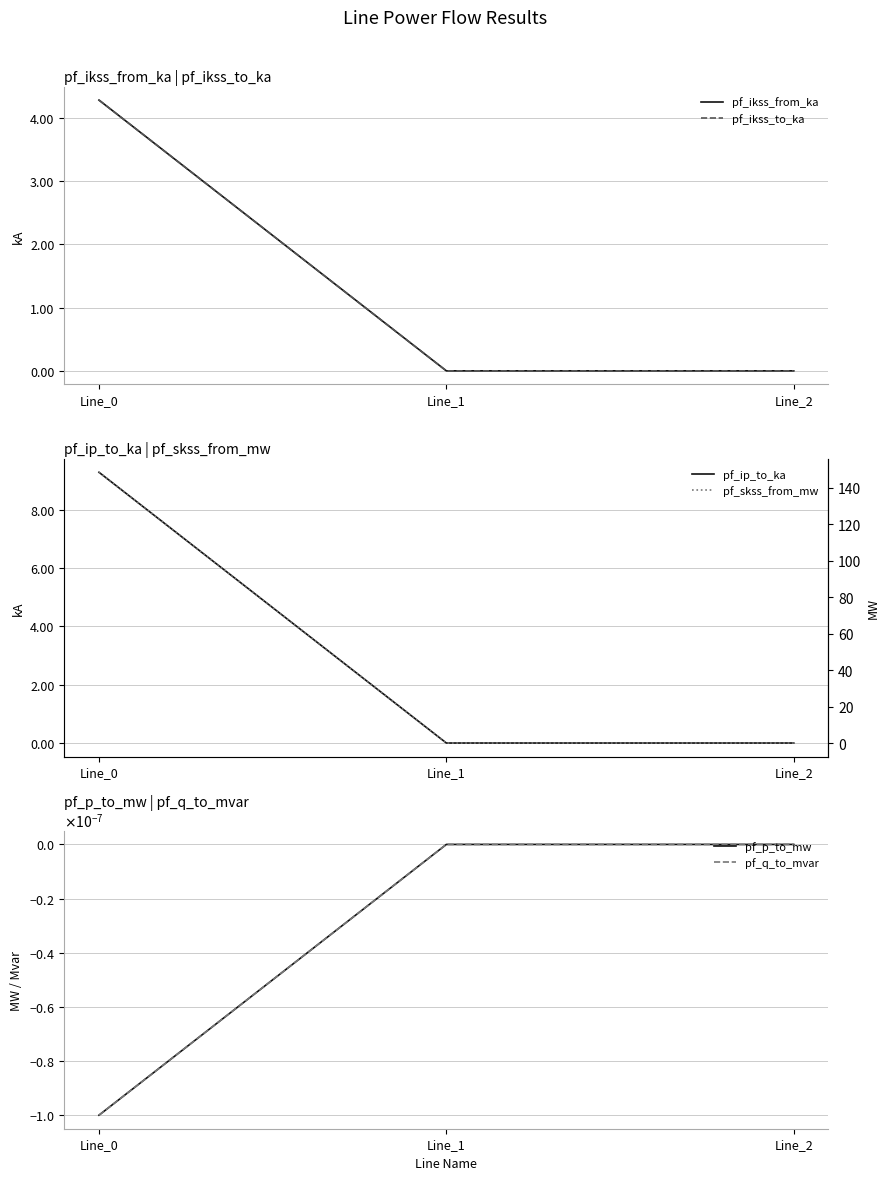

Which label corresponds to the largest value in the chart?

Line_0